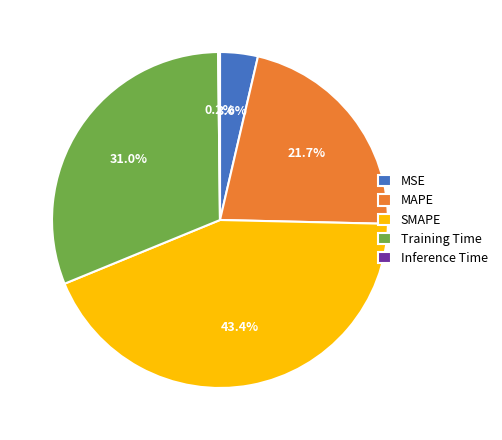

Is there a majority slice in this chart?

No